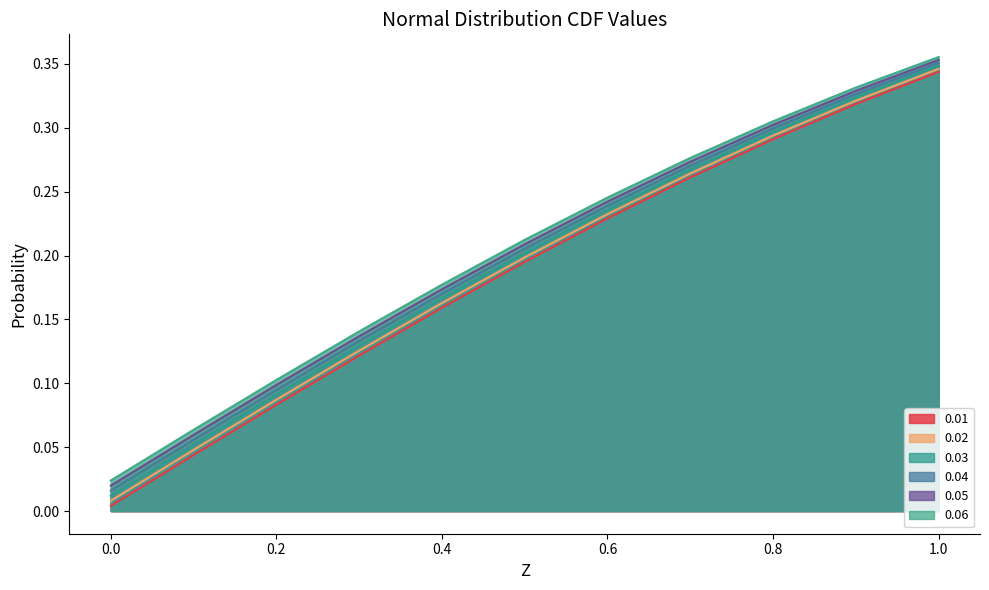

How many series are shown in this chart?

6